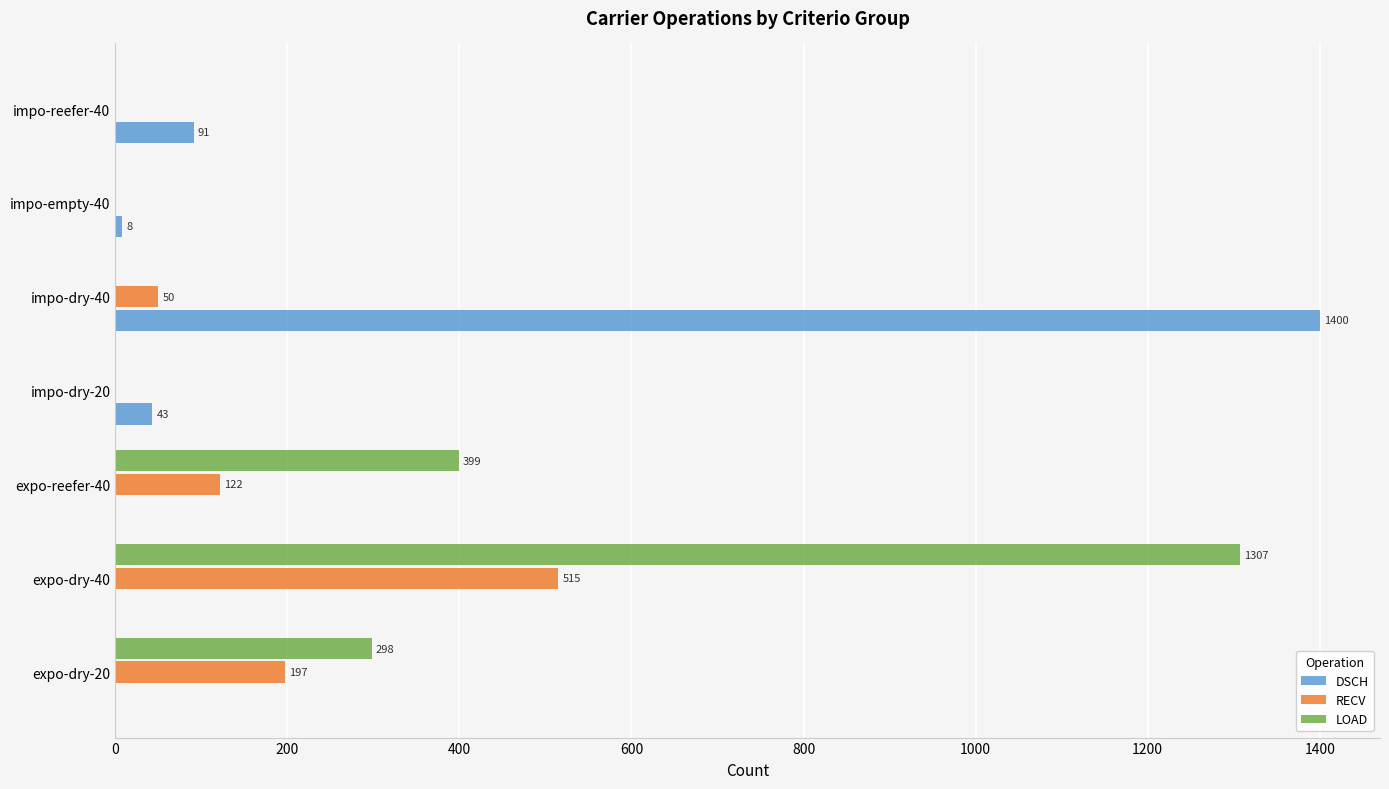

Which category has the highest value in the LOAD series?

expo-dry-40